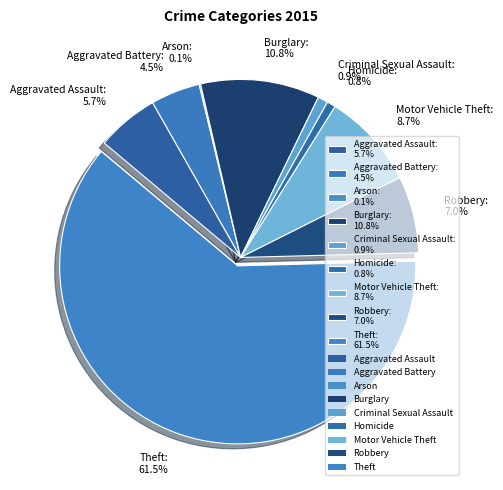

Between Robbery: 7.0% and Homicide: 0.8%, which is larger?

Robbery: 7.0%